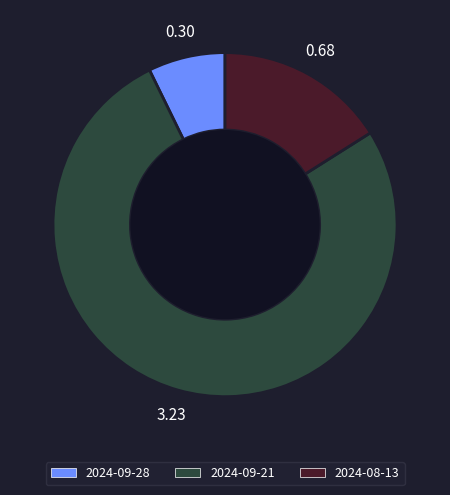

Combined, do 2024-09-28 and 2024-08-13 account for over 50%?

No